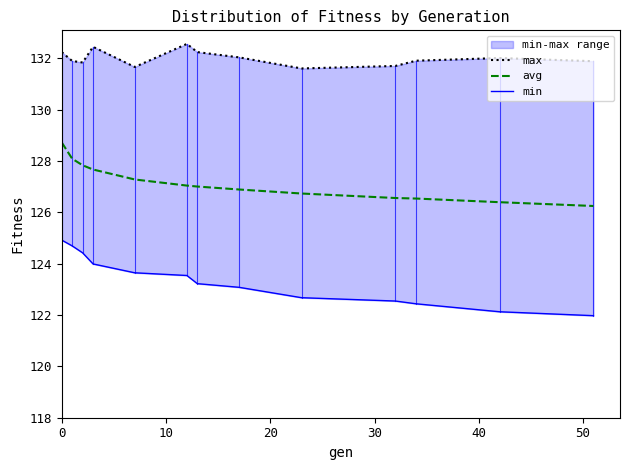

True or false: avg has more than 2 interior local peaks.

False